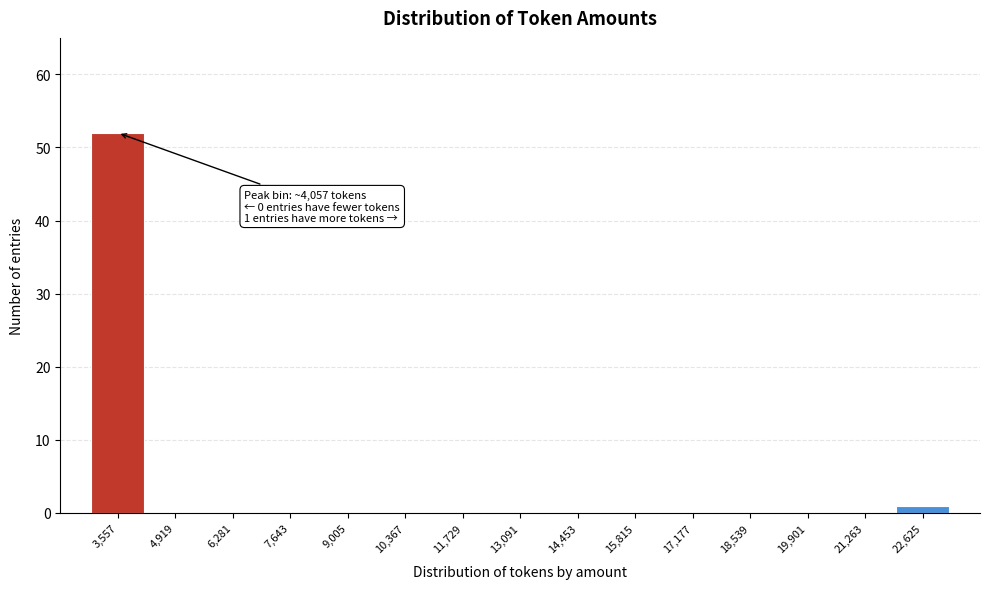

Reading right to left, extract all data points from this chart.

22,625=1	21,263=0	19,901=0	18,539=0	17,177=0	15,815=0	14,453=0	13,091=0	11,729=0	10,367=0	9,005=0	7,643=0	6,281=0	4,919=0	3,557=52